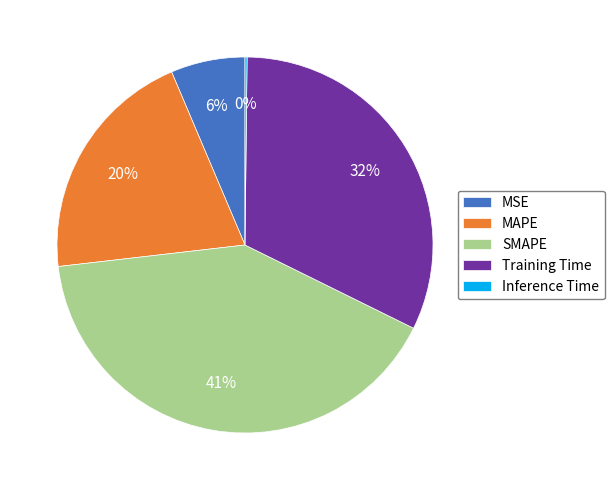

To the nearest percent, what is the average slice percentage?

20%